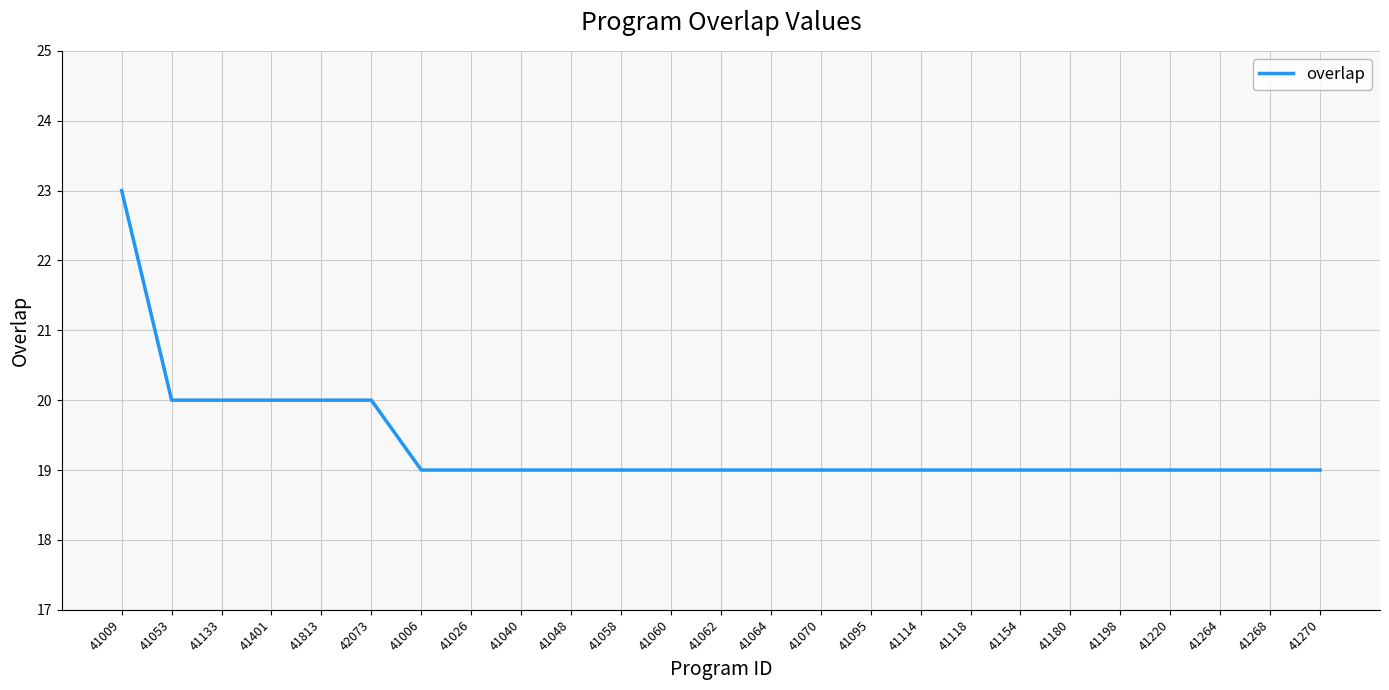

Approximately how many times larger is the value at 41064 compared to 41058?

1.0